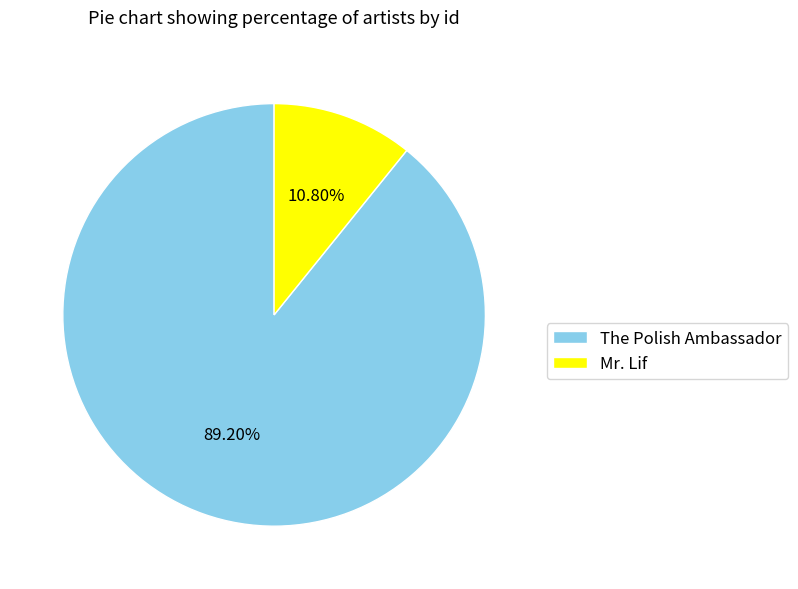

Approximately how many times larger is the value at Mr. Lif compared to The Polish Ambassador?

0.1